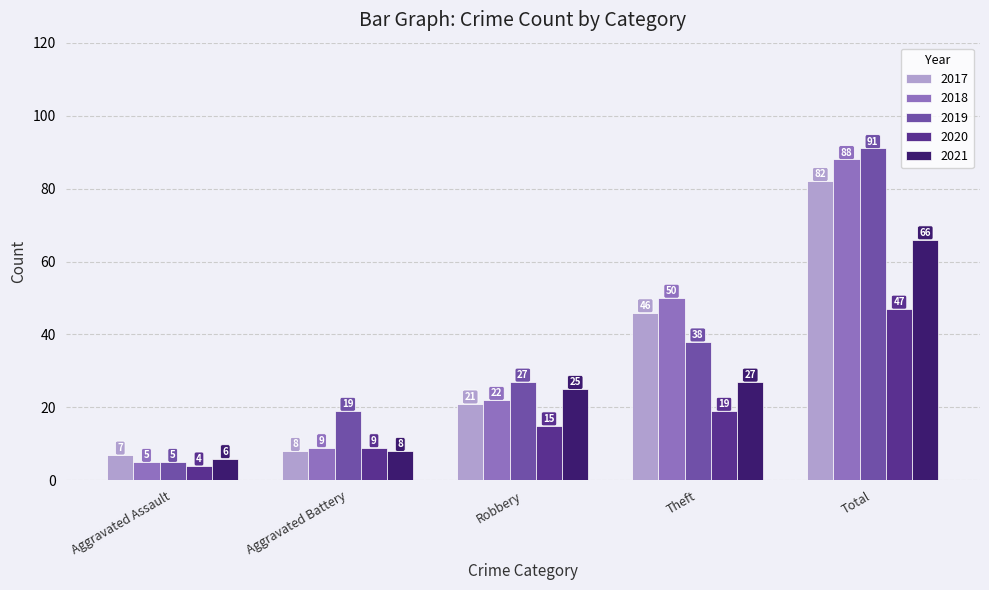

The value of 2019 at Robbery is 27. True or false?

True